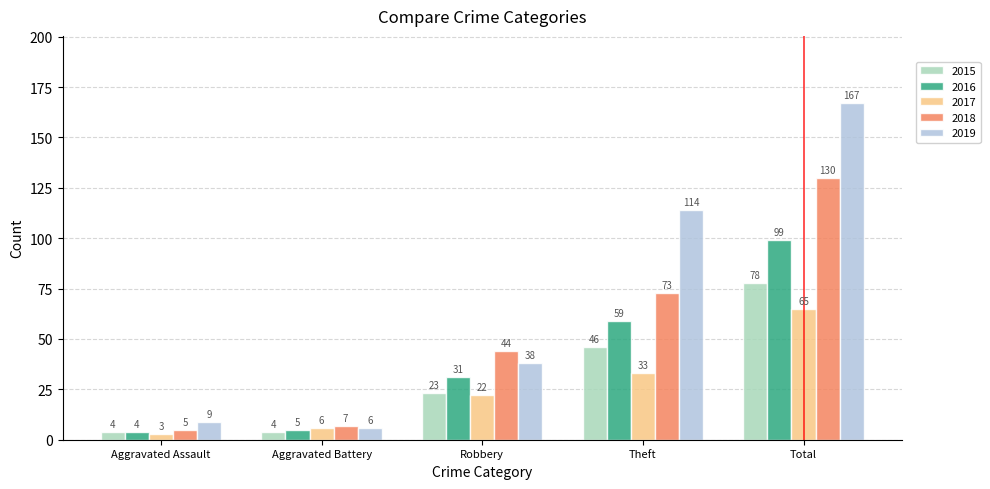

What is the approximate value of 2018 at Theft?

73